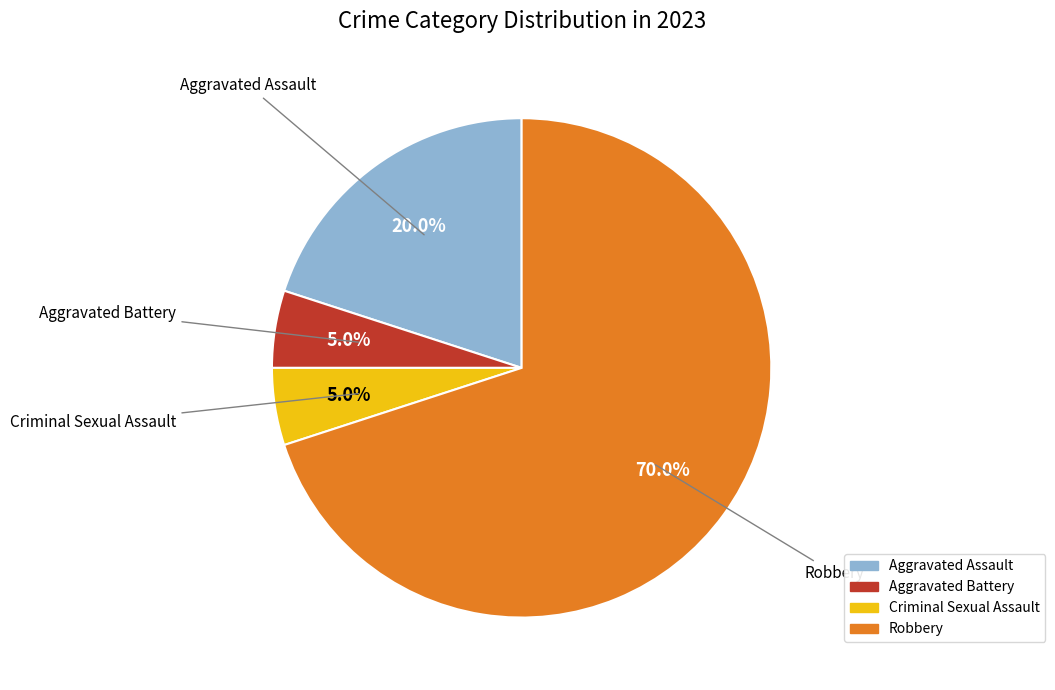

What is the largest slice in the pie chart?

Robbery